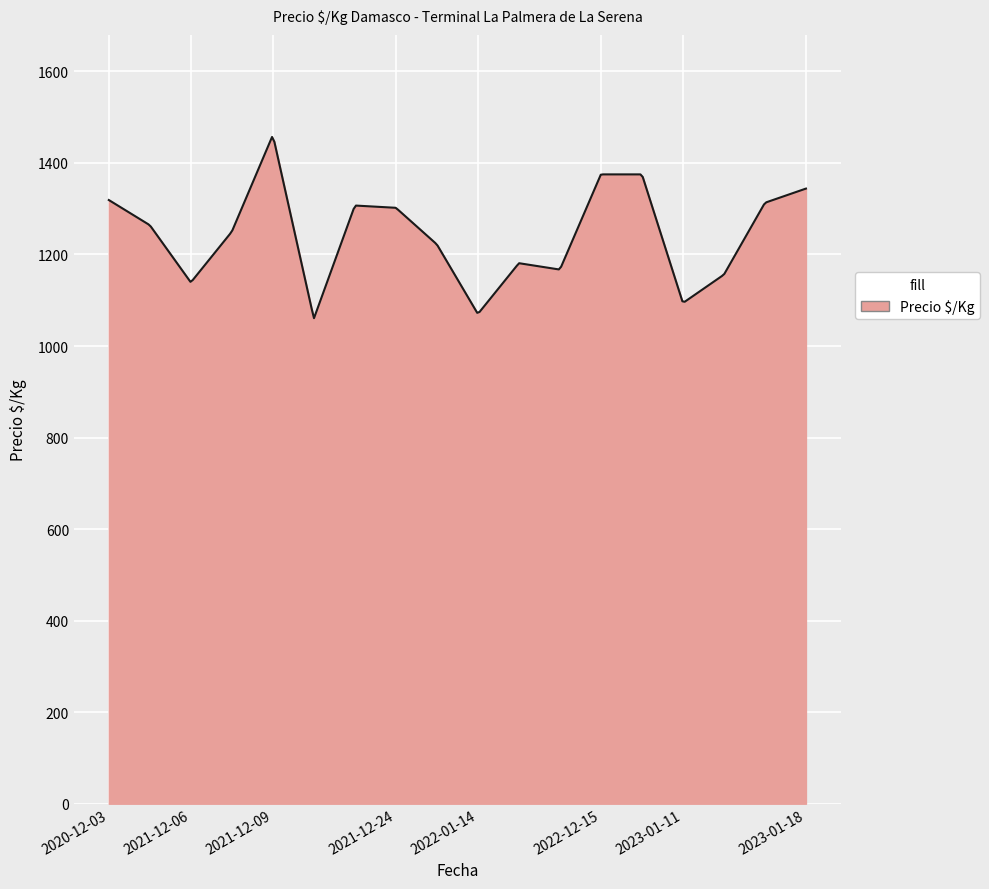

What is the greatest value displayed?

1456.8